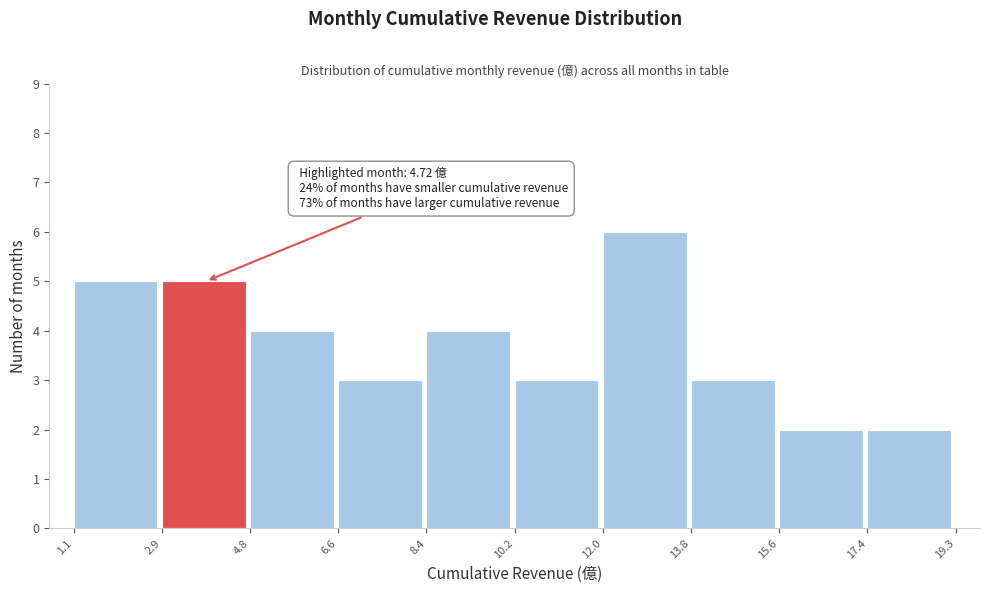

Over which range of the x-axis is the bar tallest?

12.0 to 13.8